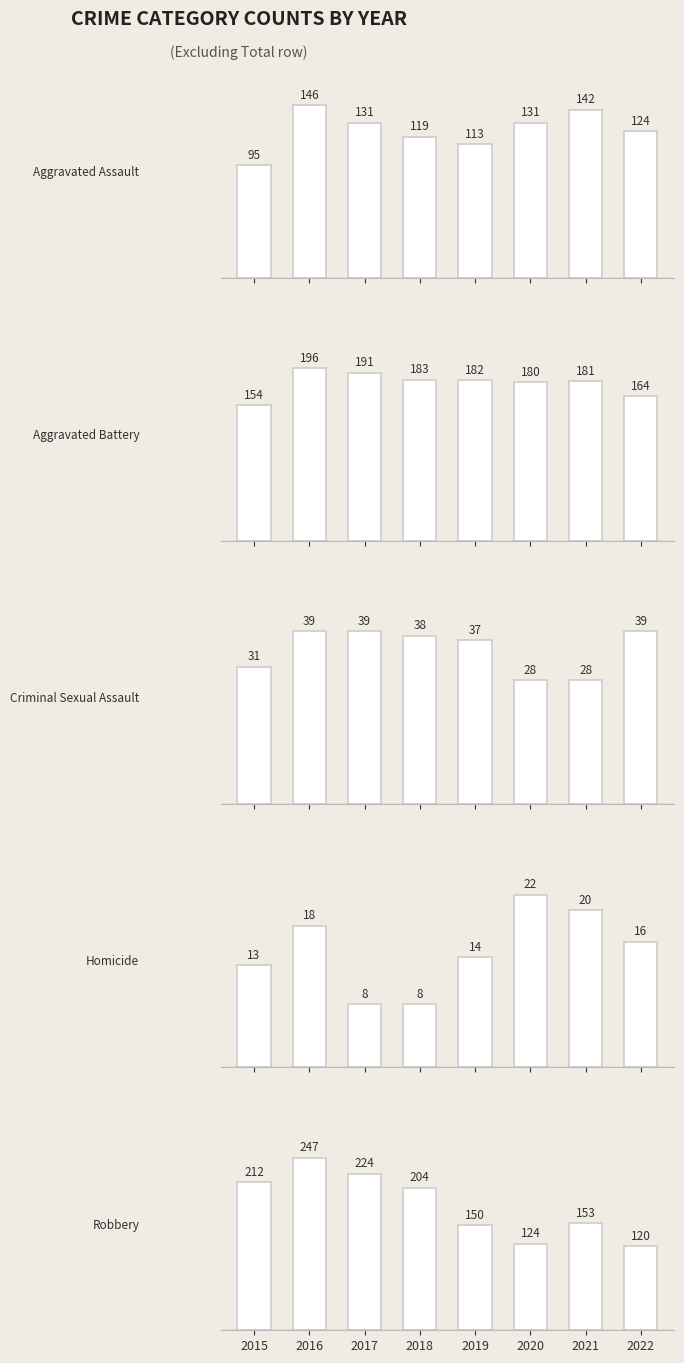

What value does the Homicide series have at 2017, to the nearest 5?

10